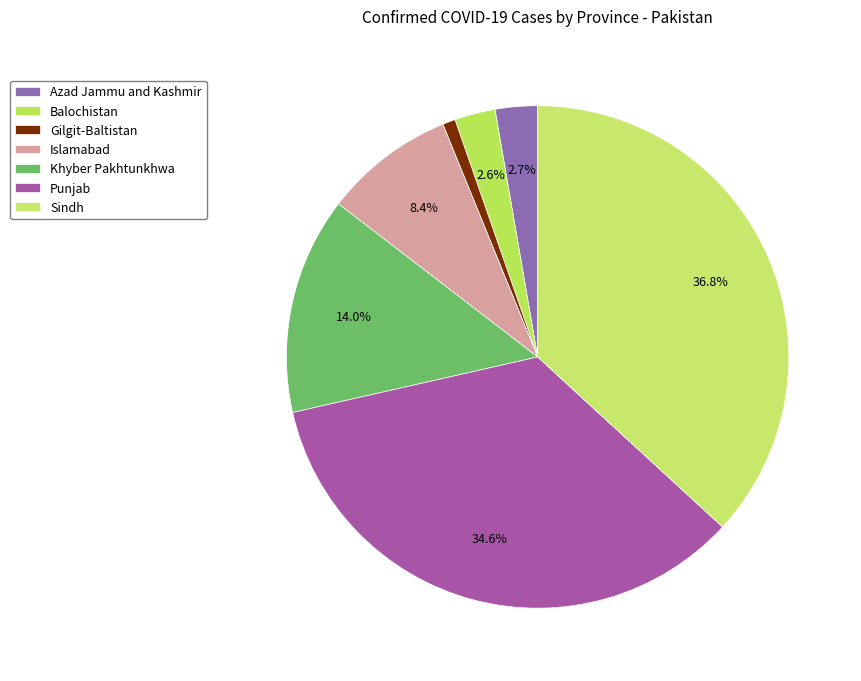

What is the smallest slice in the pie chart?

Gilgit-Baltistan